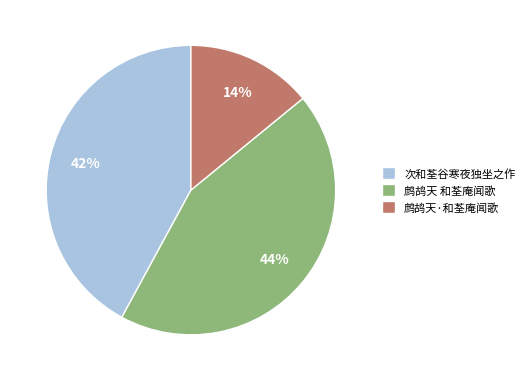

Which slice is the smallest?

鹧鸪天·和荃庵闻歌